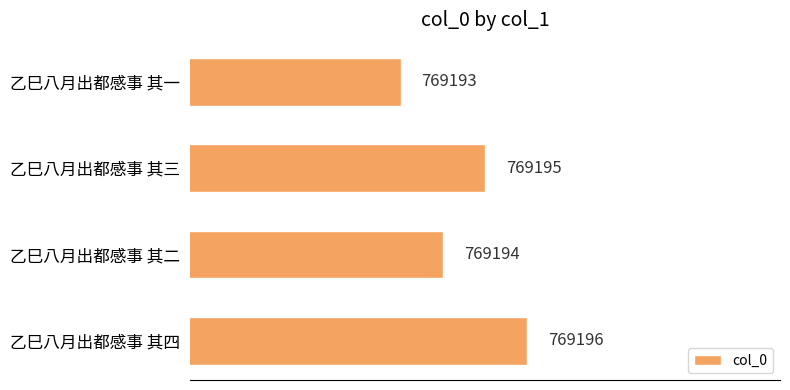

Approximately how many times larger is the value at 乙巳八月出都感事 其二 compared to 乙巳八月出都感事 其四?

1.0